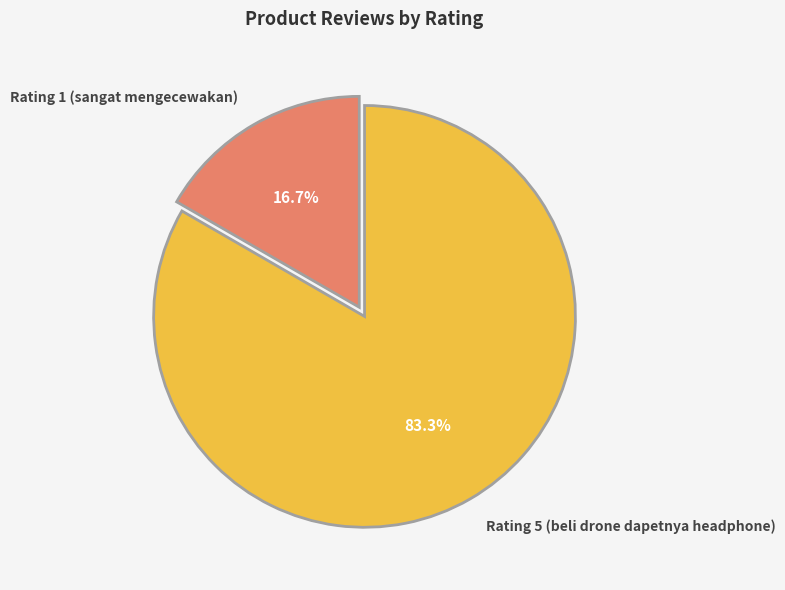

What percentage is the Rating 1 (sangat mengecewakan) slice, to the nearest percent?

17%